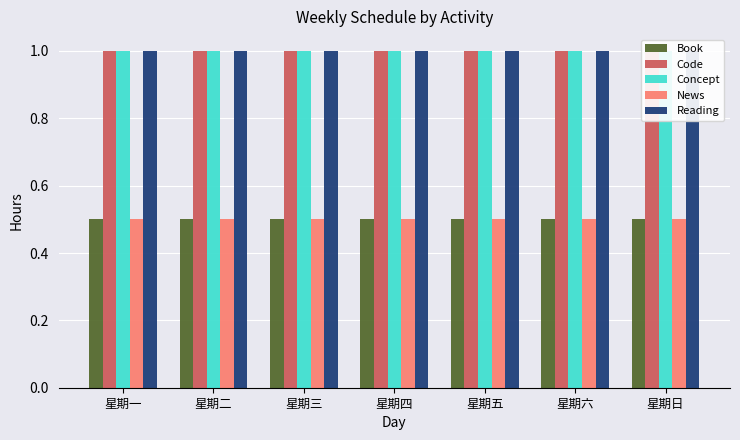

Rank the series at 星期二 from lowest to highest value.

Book, News, Code, Concept, Reading